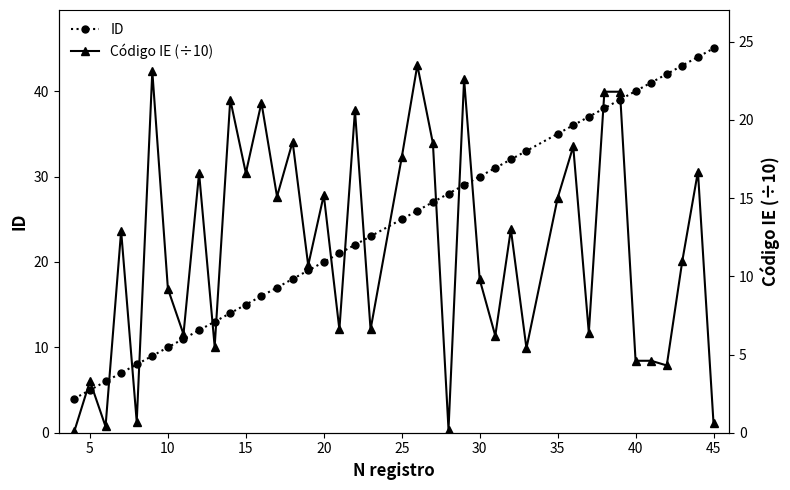

Where is the first local maximum for Código IE (÷10)?

5